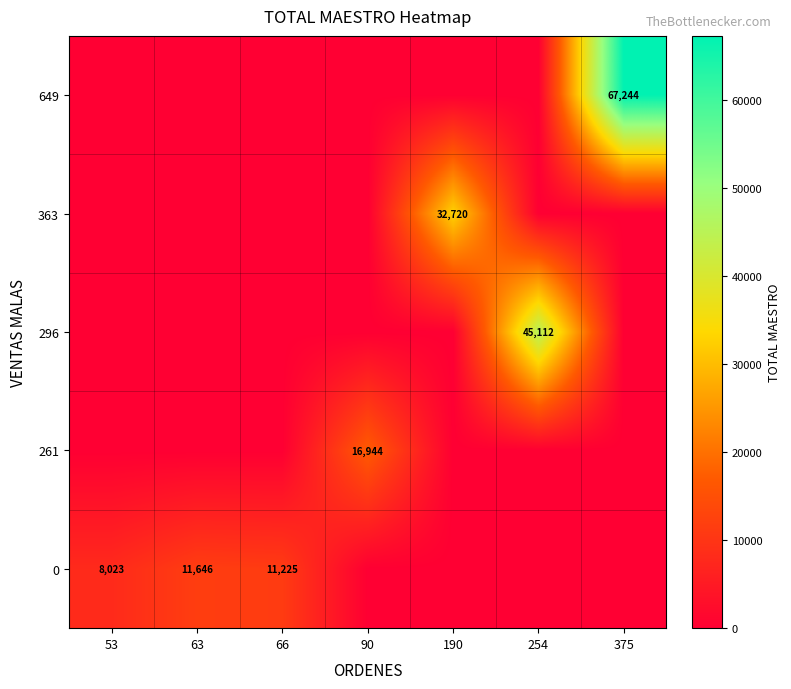

How many data points does each series have?

7